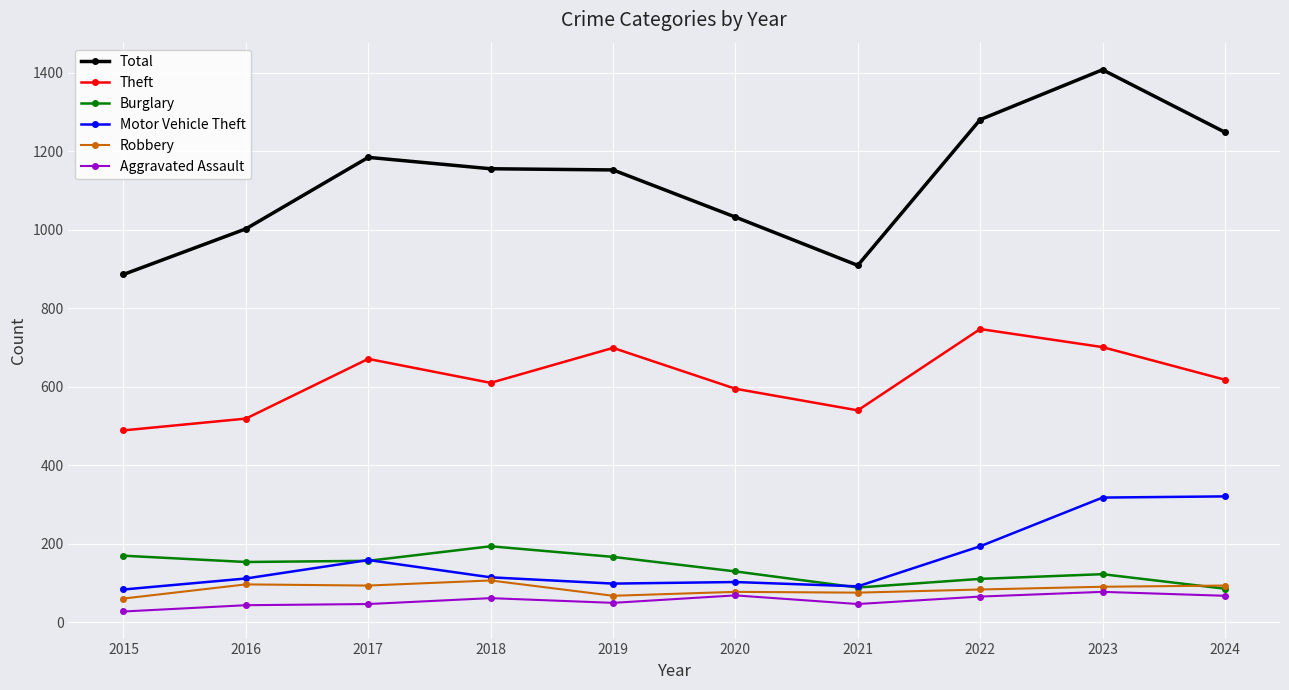

What is the average value of the Theft series?

619